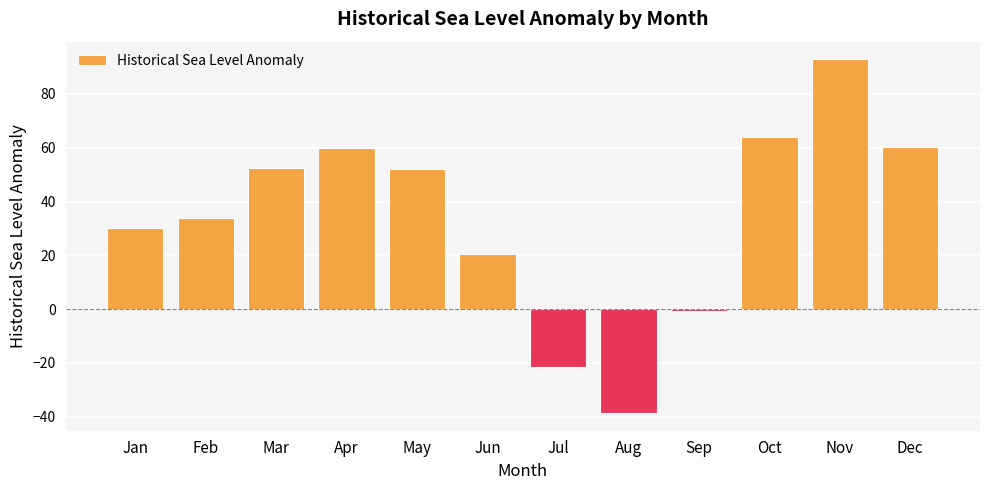

What is the sum of the values at Dec and Aug?

21.6